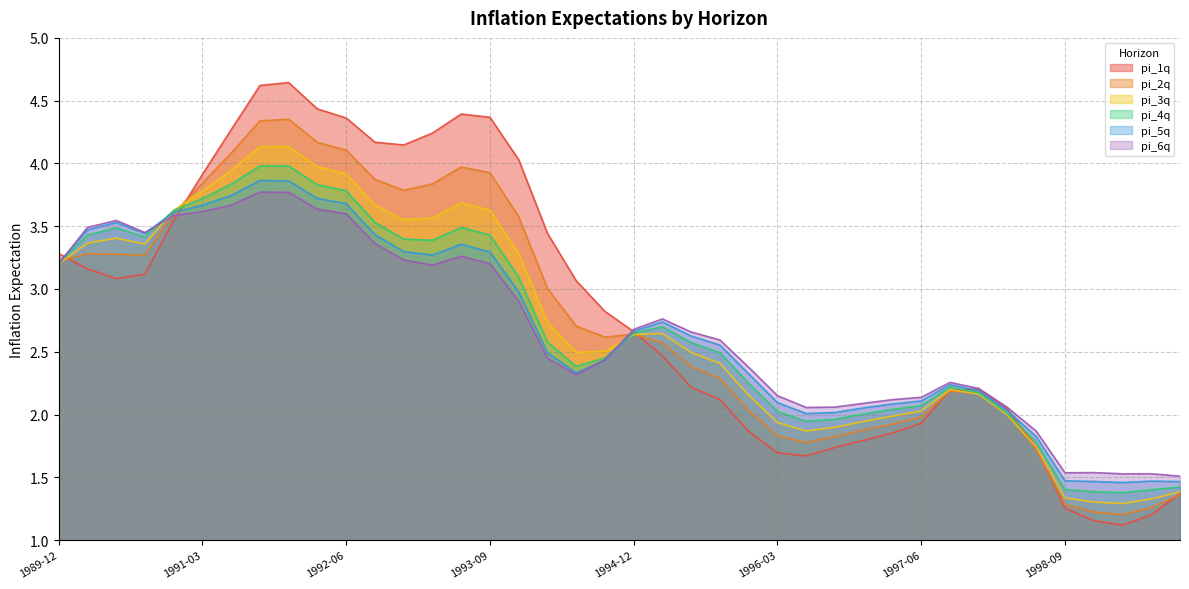

The pi_4q series shows 3.8 at 1992-06. True or false?

True